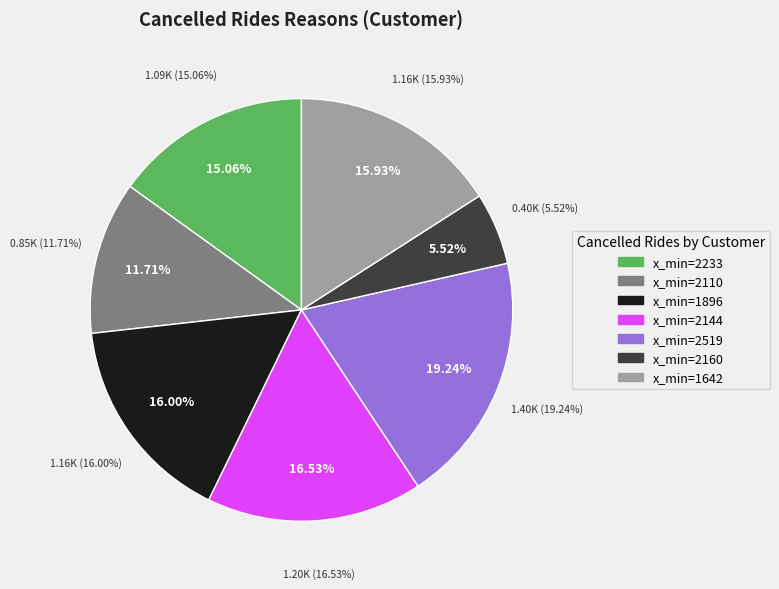

Combined, do 2519 and 1642 account for over 50%?

No